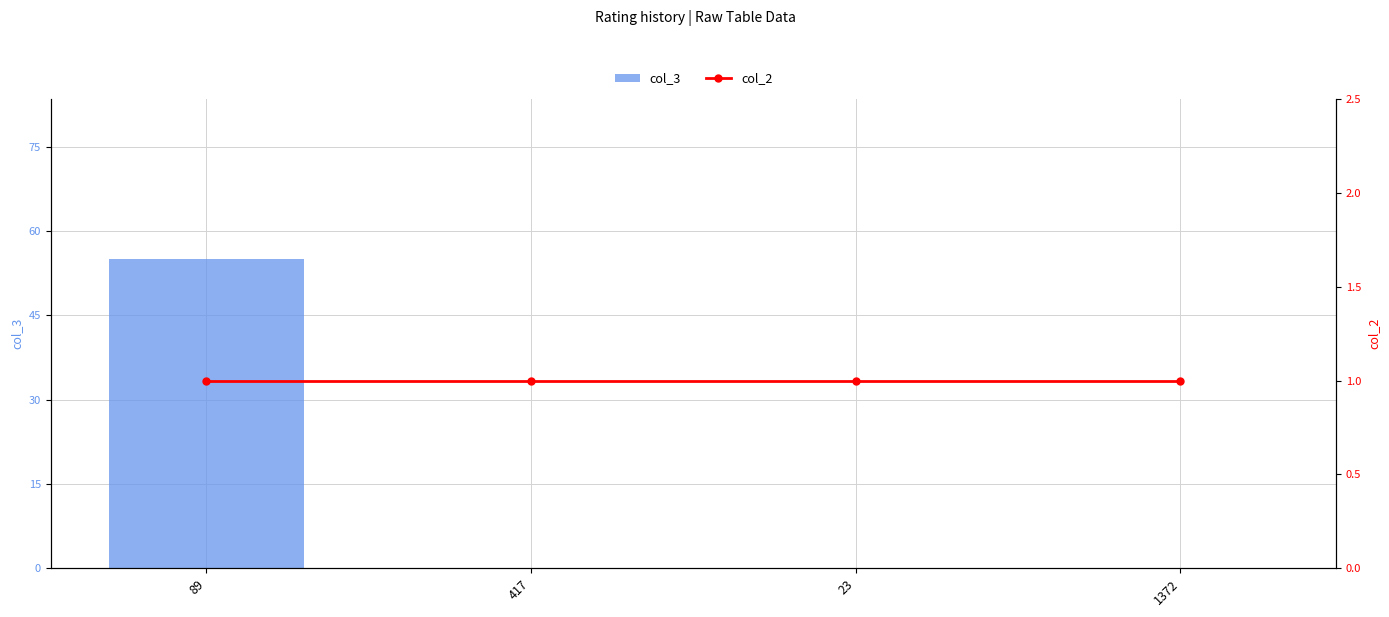

Are the bars grouped side by side (vs. stacked)?

Yes